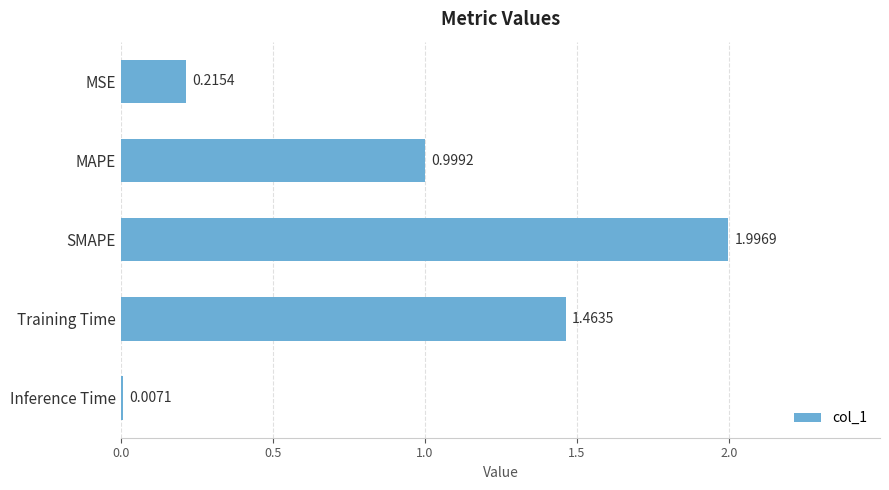

Which label corresponds to the largest value in the chart?

SMAPE